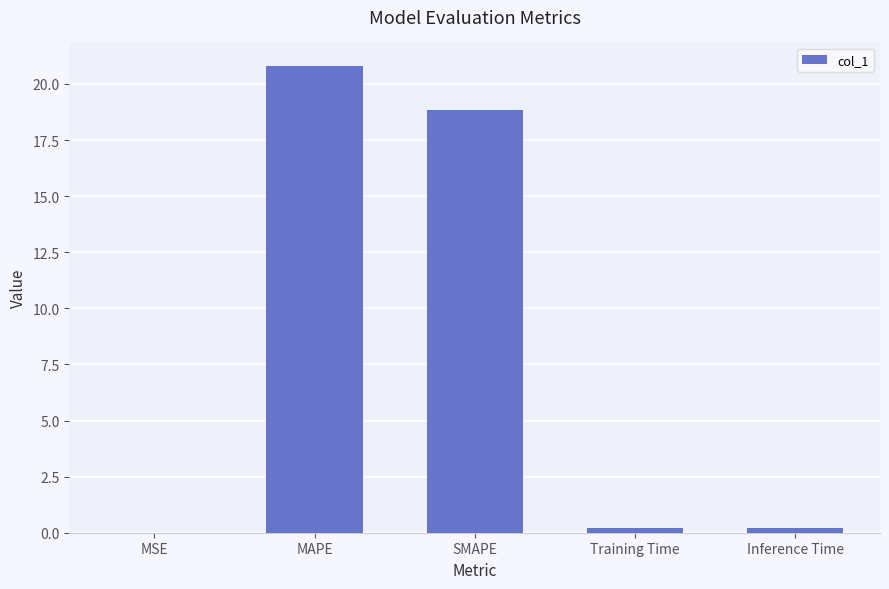

Where is the data nearest to the value 10?

SMAPE